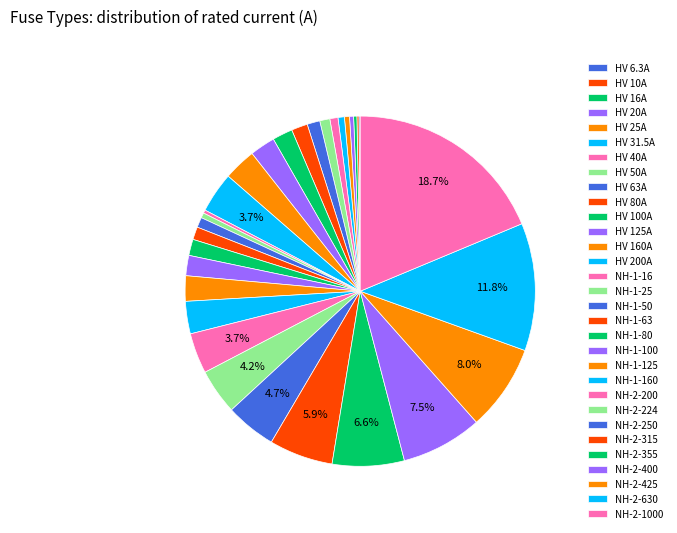

To the nearest percent, what is the average slice percentage?

3%